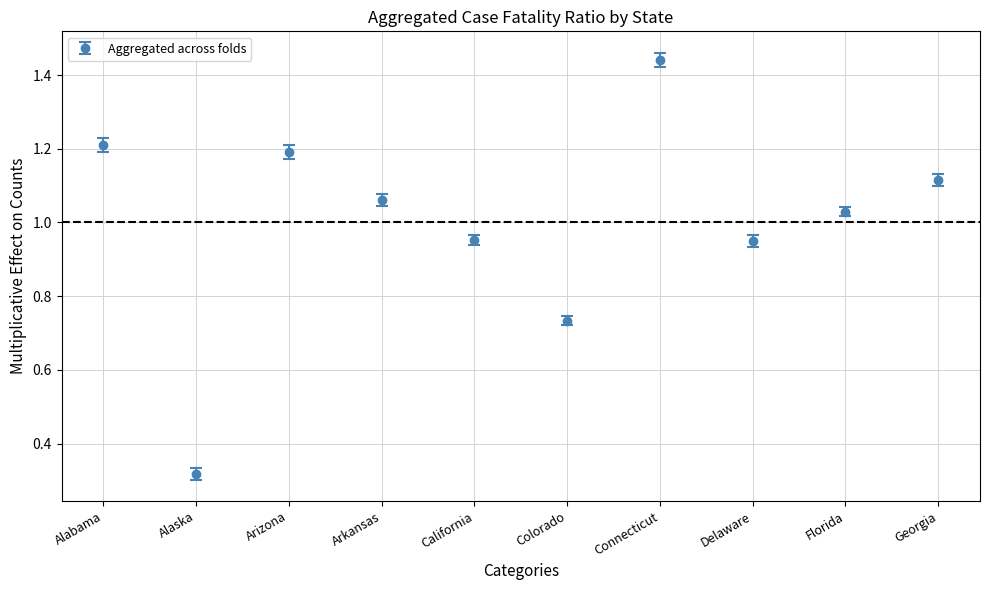

How many data points does each series have?

10